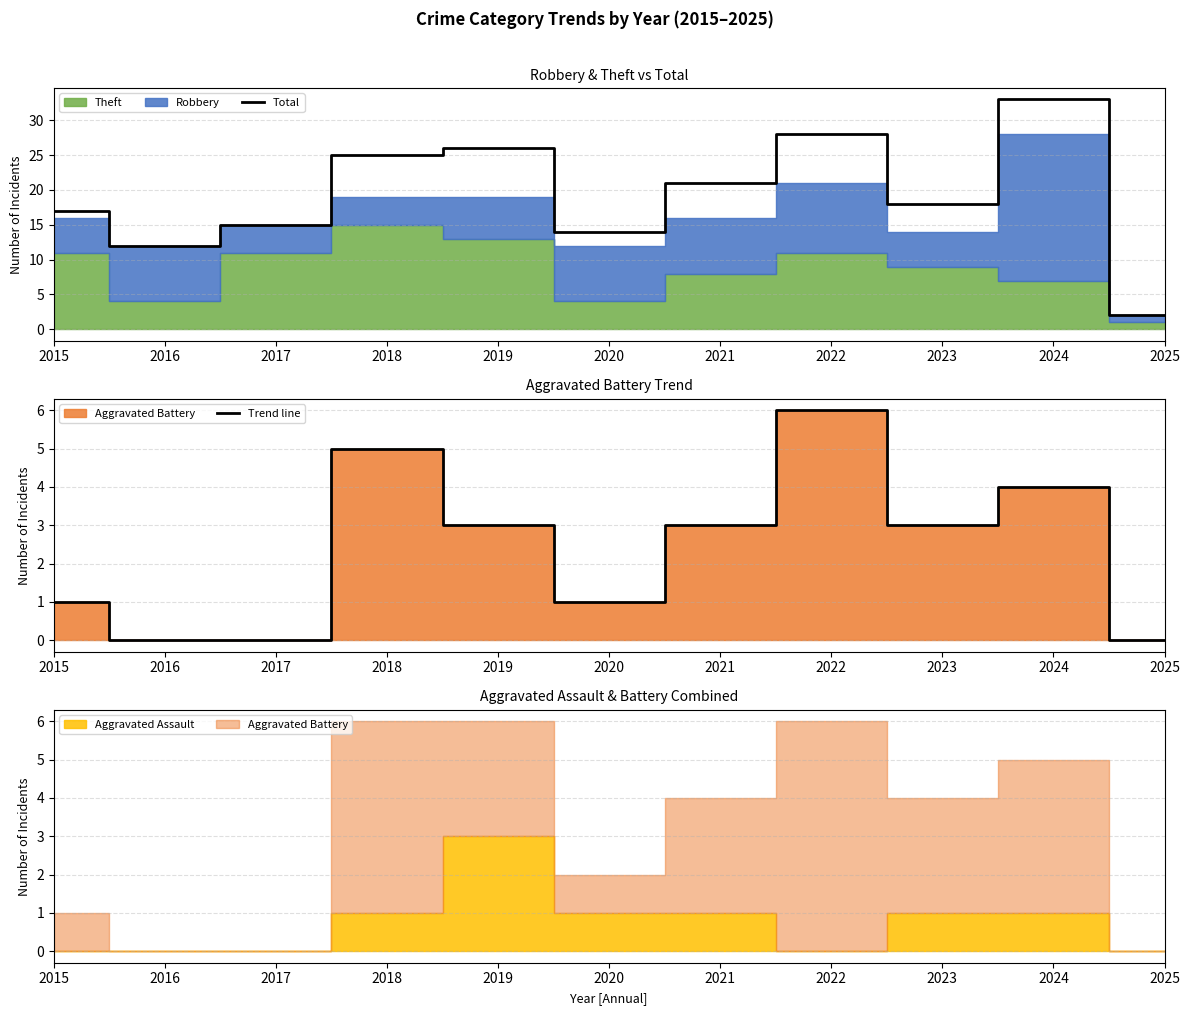

Count the number of categories in the chart.

11